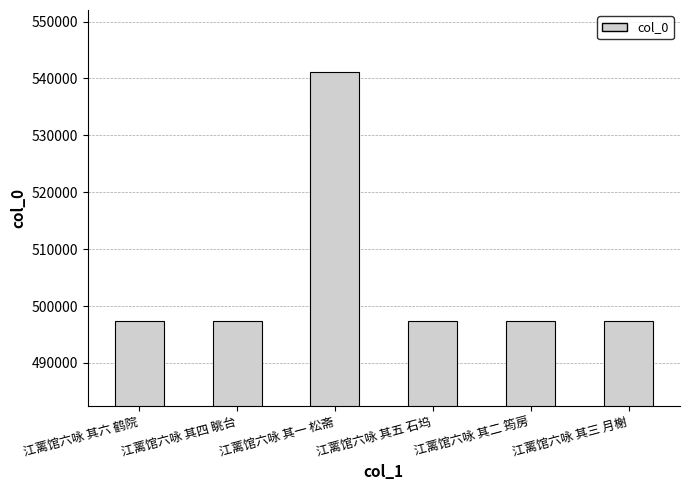

What is the change in value from 江蓠馆六咏 其一 松斋 to 江蓠馆六咏 其三 月榭?

-43767